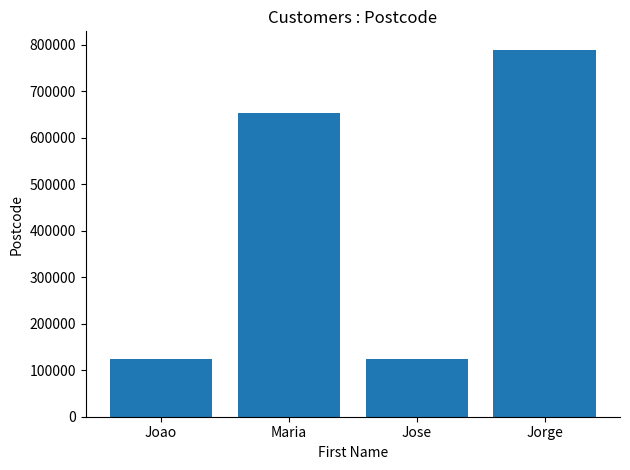

Is it true that the value at Joao is 205085?

False